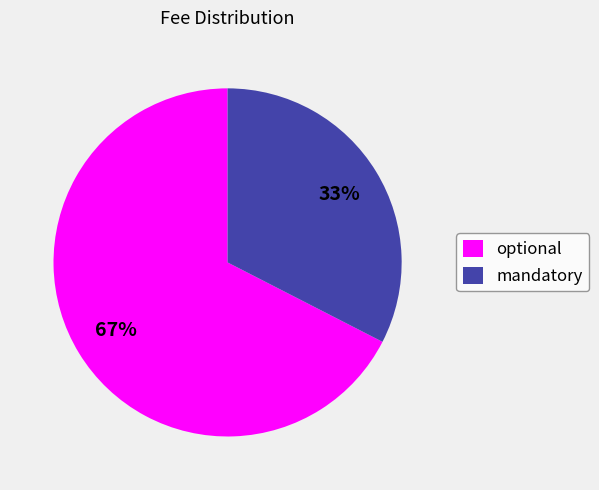

To the nearest percent, what is the combined percentage of optional and mandatory?

100%